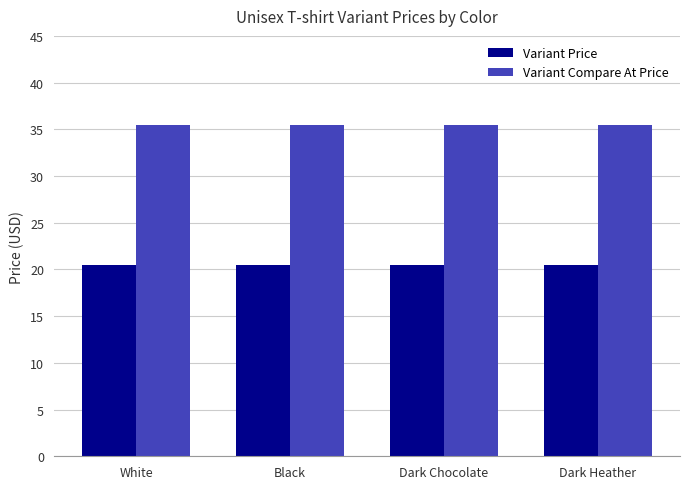

Is the value of Variant Compare At Price at Dark Heather greater than the value of Variant Price at White?

Yes